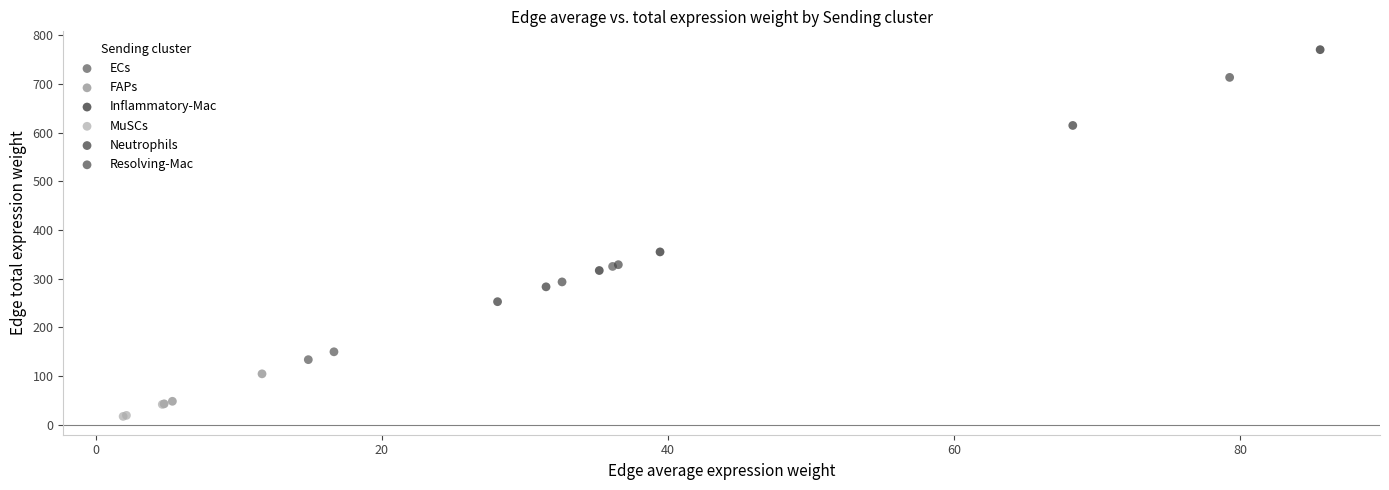

Which series has the widest spread of Y values?

Inflammatory-Mac